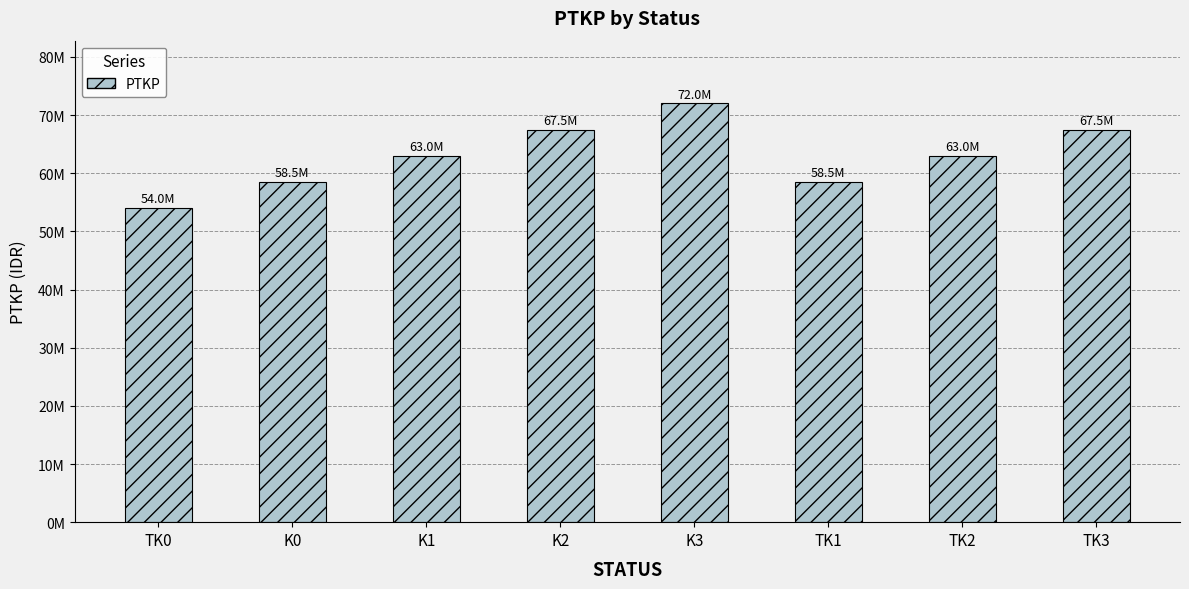

What is the label of the 3rd bar from the right?

TK1